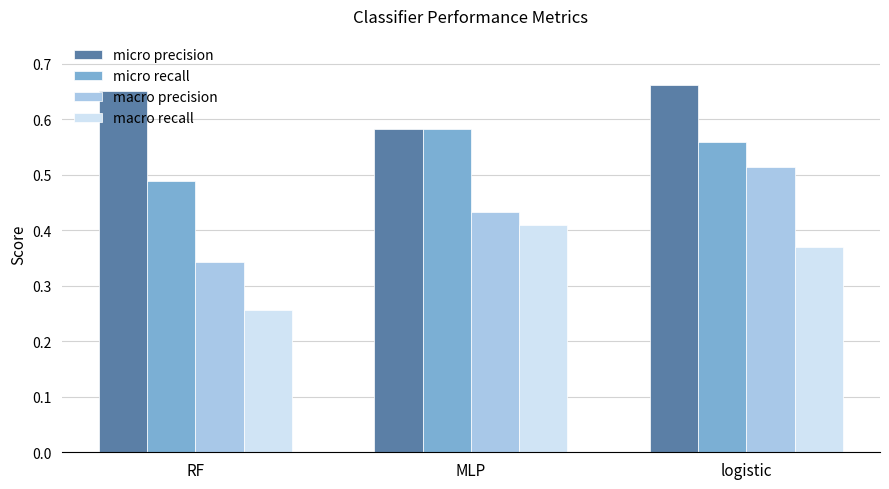

Is it true that micro recall equals 0.1 at logistic?

False